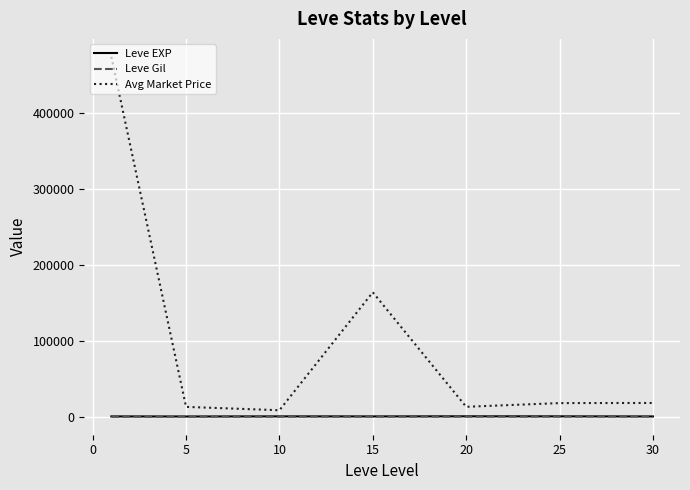

Which series has the widest spread of values?

Avg Market Price